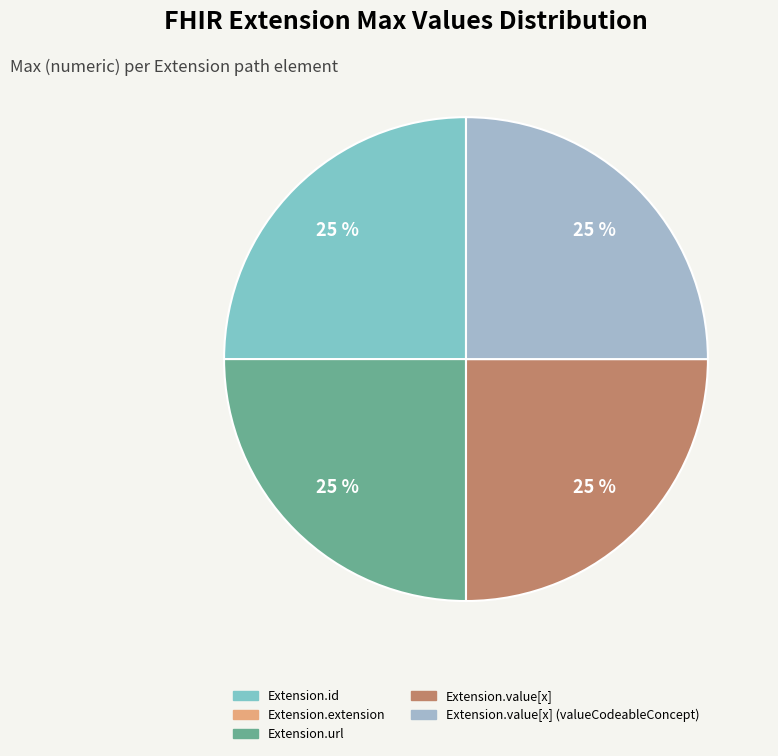

To the nearest percent, what is the average slice percentage?

20%